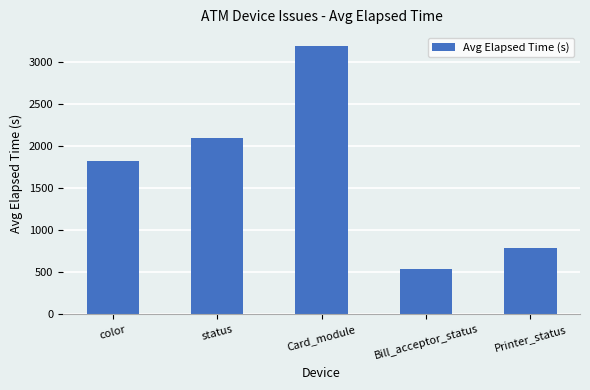

How many distinct data groups are displayed?

1